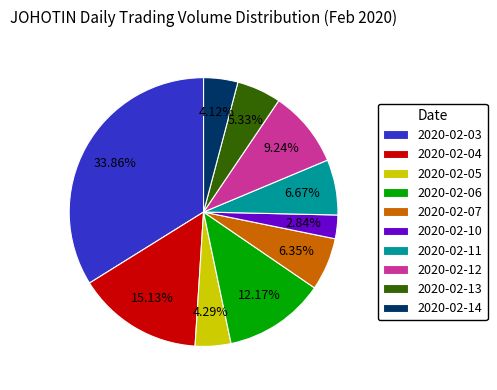

Is there any slice that represents more than half of the pie?

No